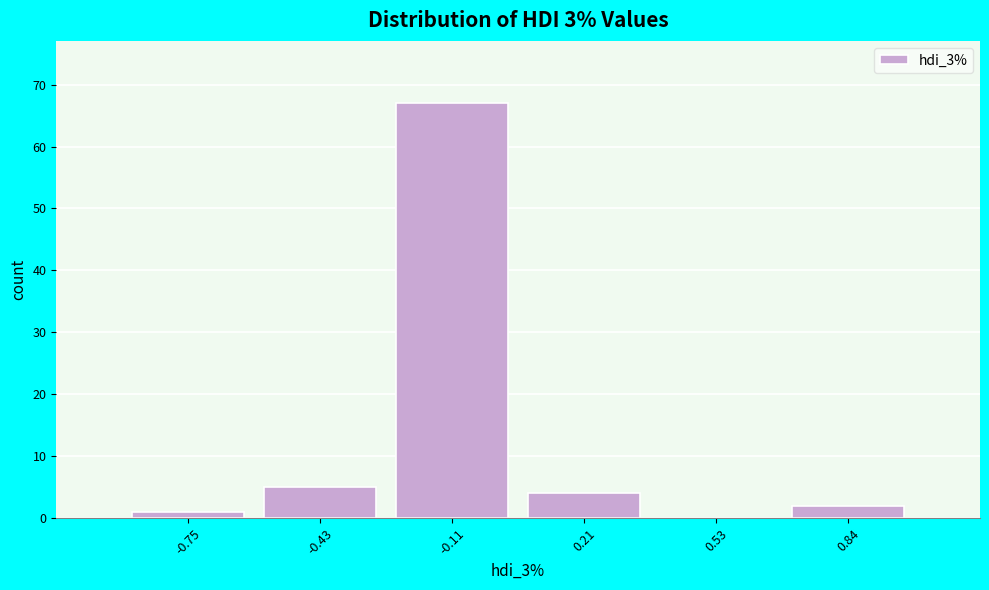

Reading left to right, transcribe this chart: for each bar, give the range it covers on the x-axis and its height. Neither the bar edges nor the heights are printed on the chart, so give them approximately, as read against the axes.

-0.90 to -0.60: 1
-0.60 to -0.25: 5
-0.25 to 0.05: 67
0.05 to 0.35: 4
0.35 to 0.70: 0
0.70 to 1.00: 2